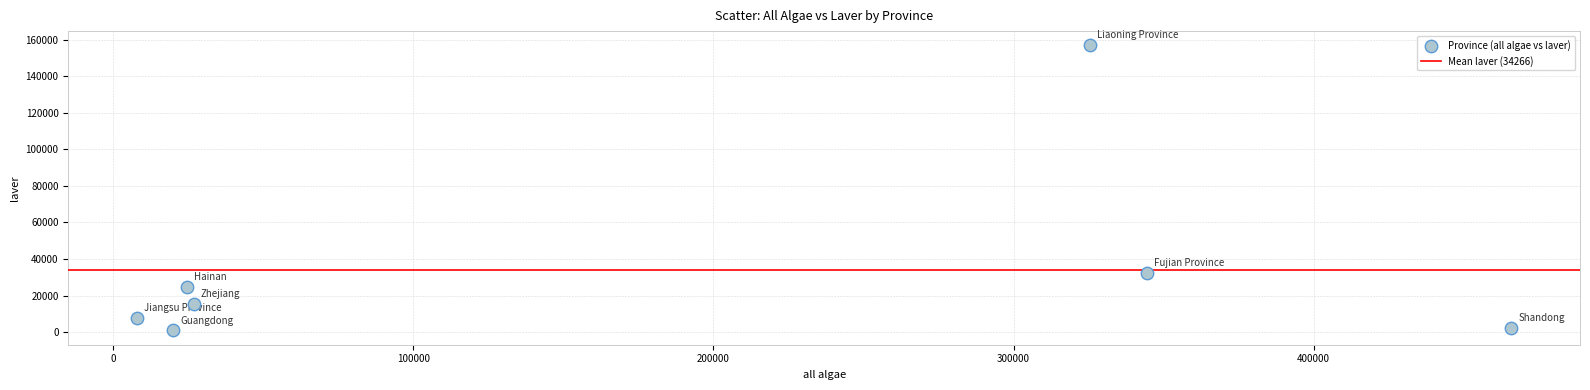

What Y value in the scatter plot is closest to 78911?

32177